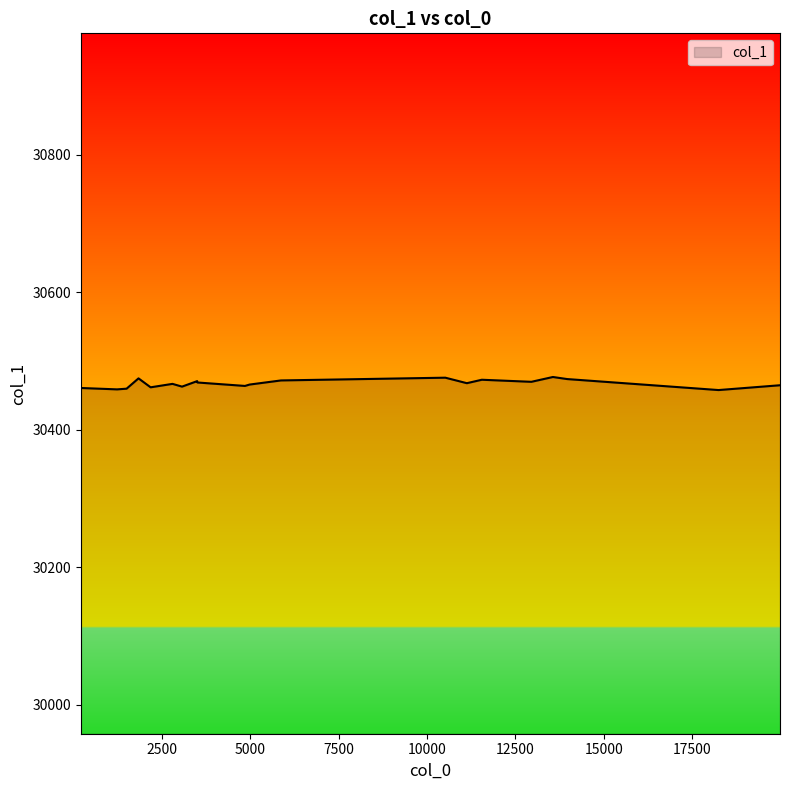

What is the smallest value displayed?

30458